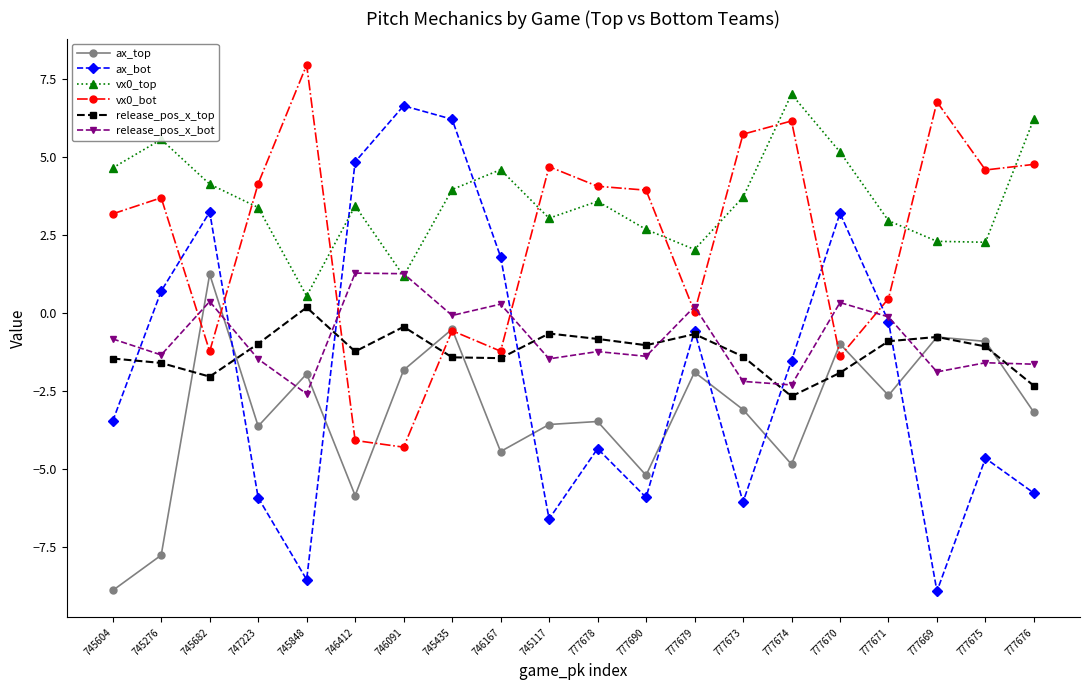

Which series has the widest spread of values?

ax_bot